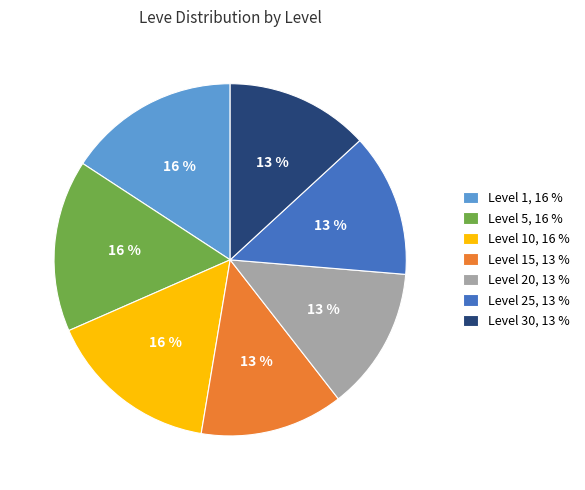

Is there any slice that represents more than half of the pie?

No